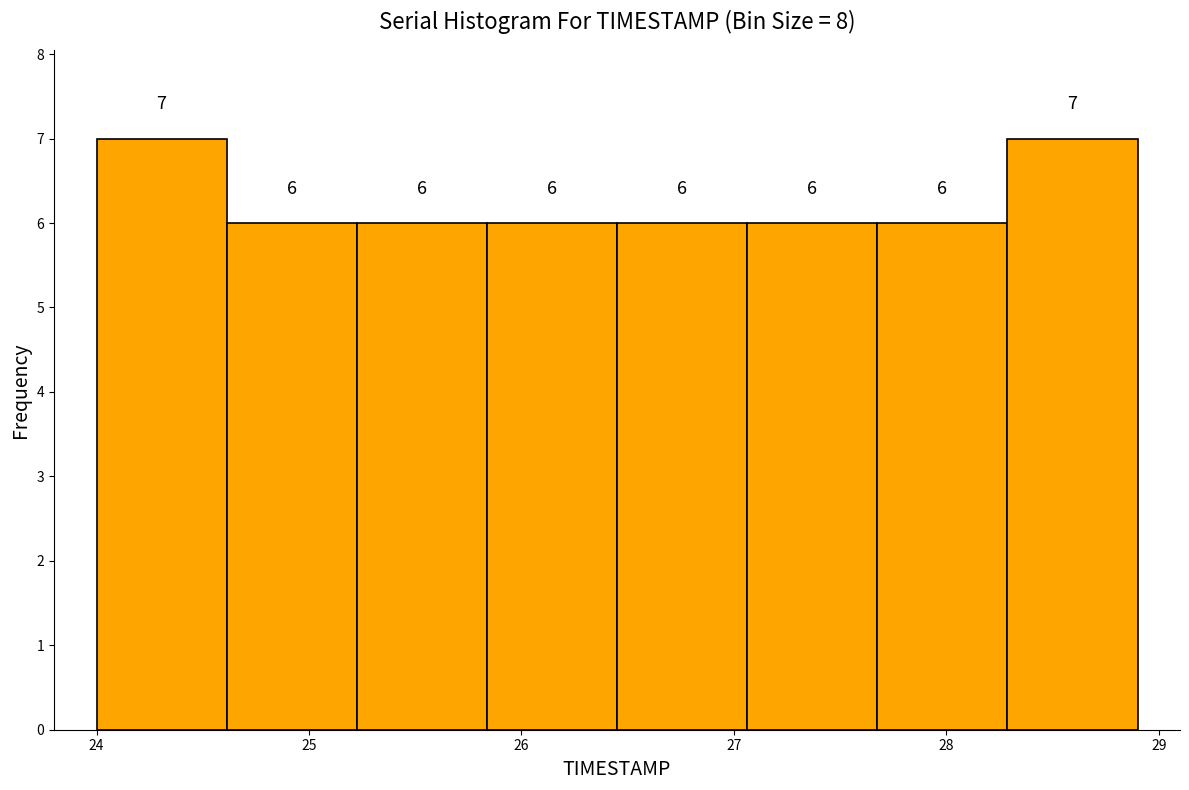

Reading left to right, list every bar in this chart as the range it spans on the x-axis followed by its height. The bar edges are not printed on the chart, so give them approximately, as read against the axis.

24.0 to 24.6: 7
24.6 to 25.2: 6
25.2 to 25.8: 6
25.8 to 26.5: 6
26.5 to 27.1: 6
27.1 to 27.7: 6
27.7 to 28.3: 6
28.3 to 28.9: 7